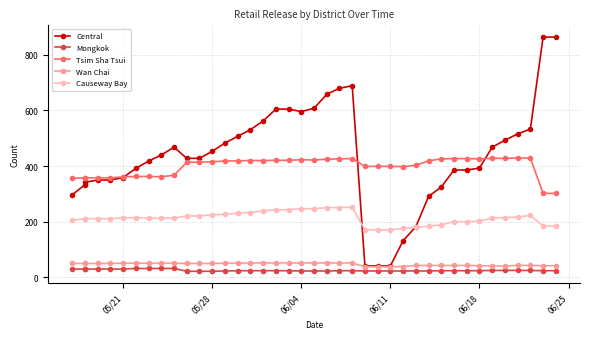

How many lines are shown in the chart?

5